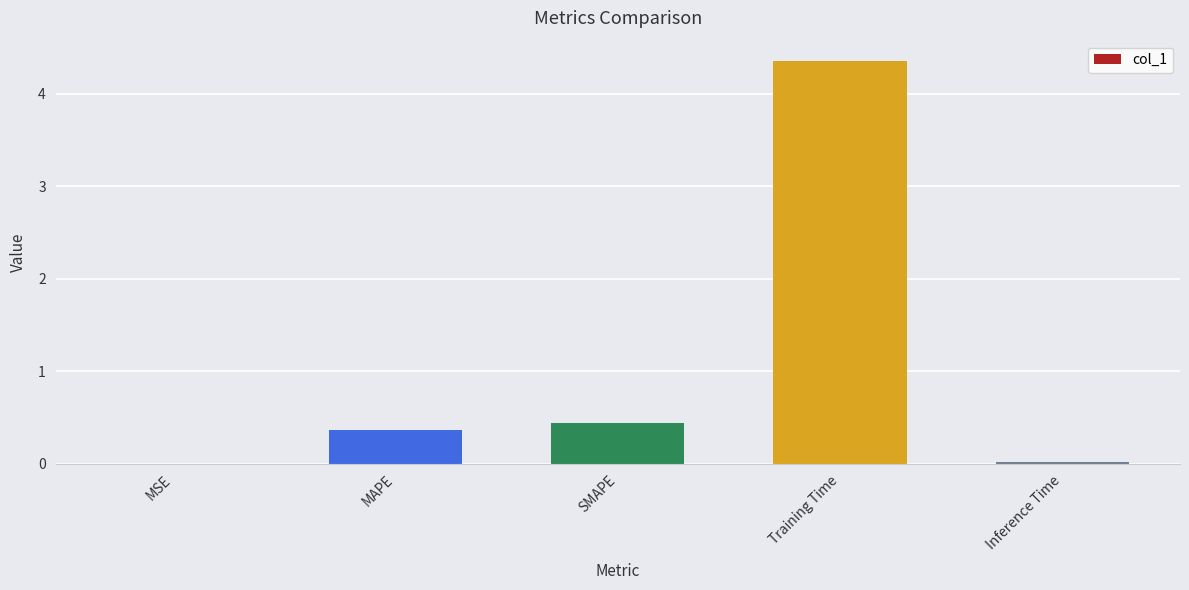

Are the bars horizontal?

No